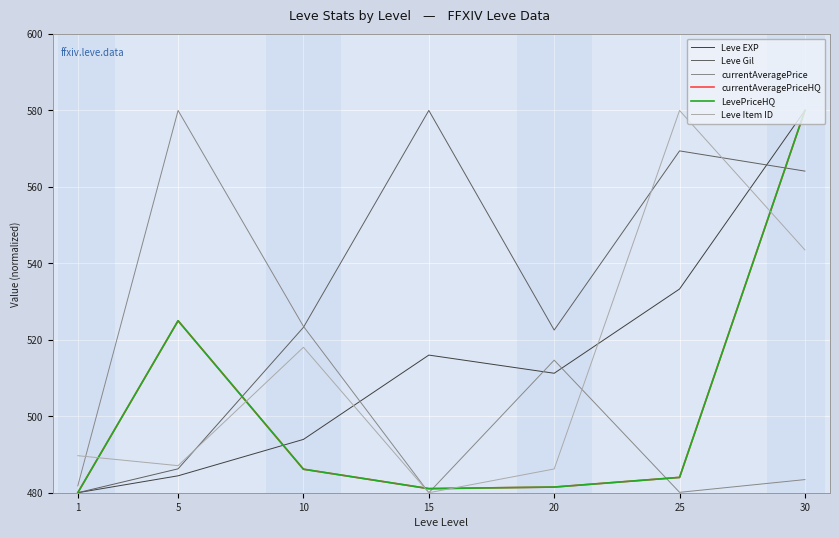

Is this an area chart (filled region under the line)?

No